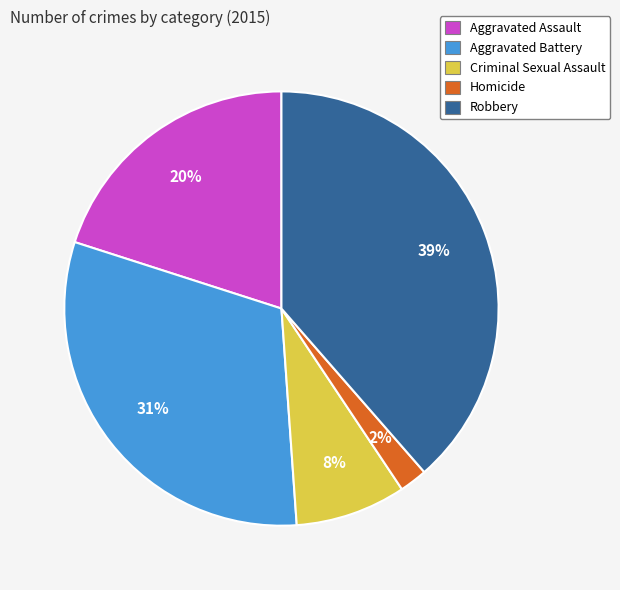

Is the sum of Criminal Sexual Assault and Robbery greater than half?

No